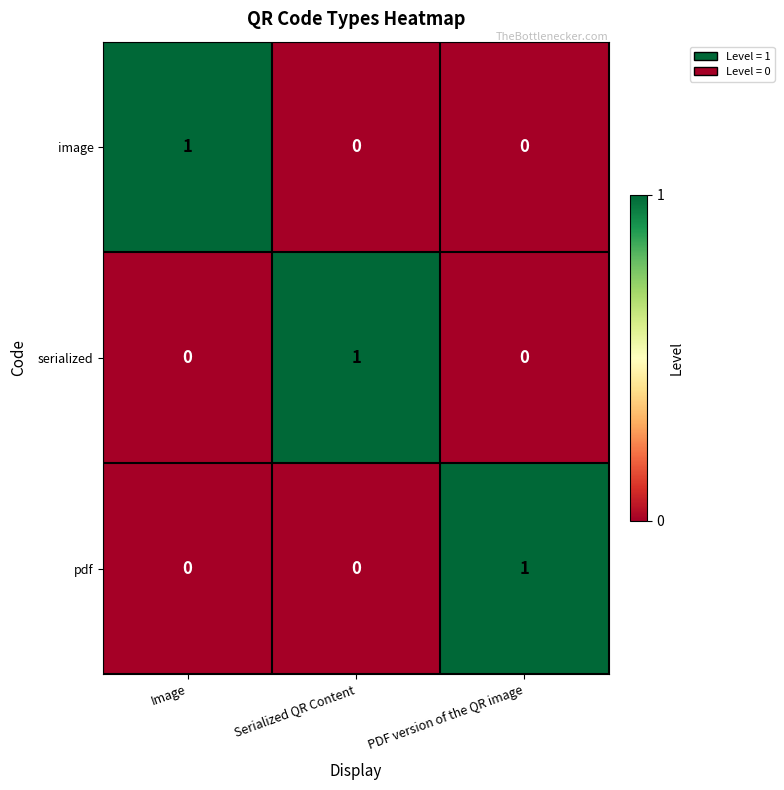

Count the image values in the range 0 to 1.

3